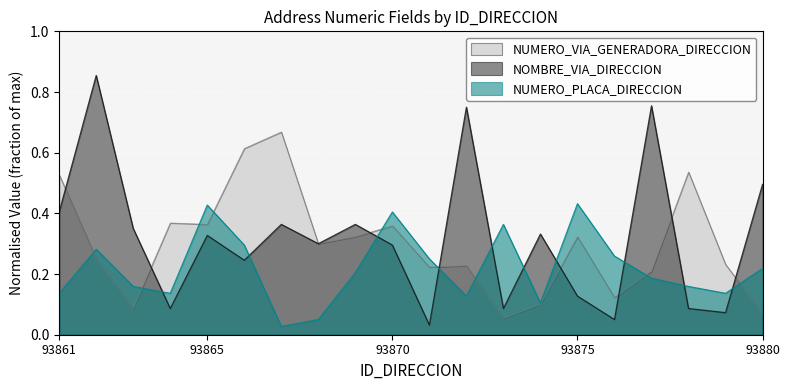

Where is the first local maximum for NUMERO_VIA_GENERADORA_DIRECCION?

93864